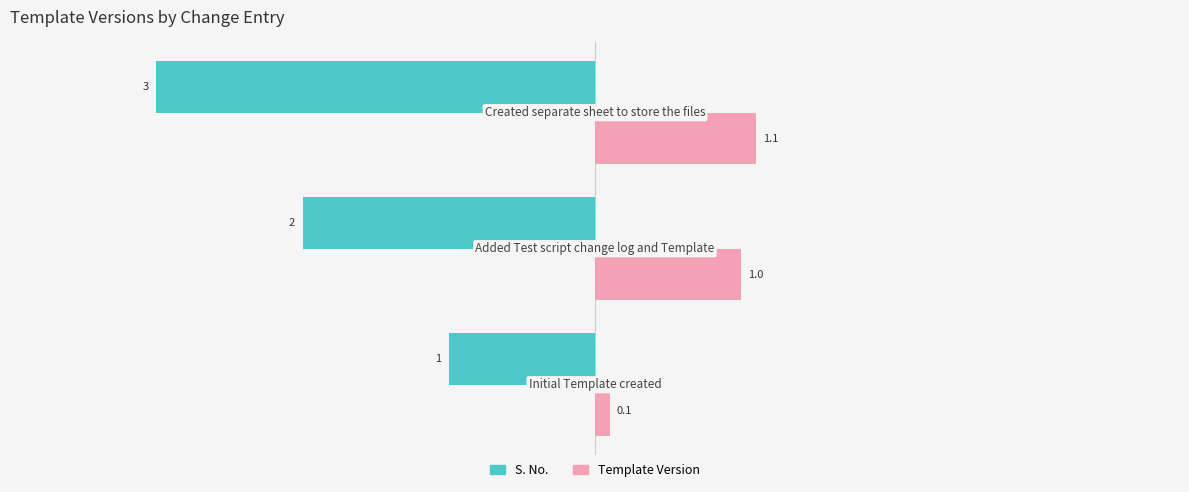

Which series has the largest total across all categories?

Template Version